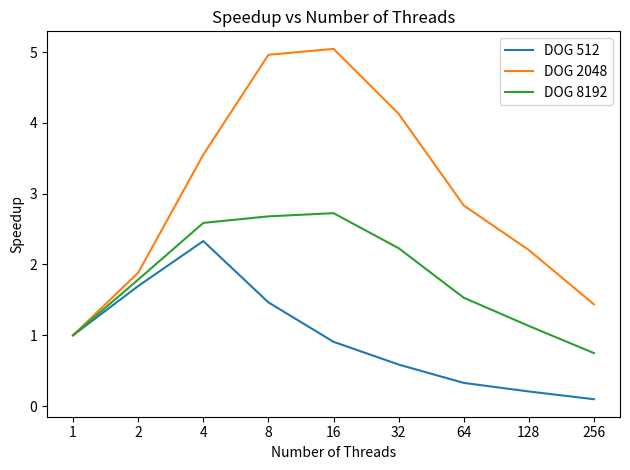

Which series has the largest total across all categories?

DOG 2048